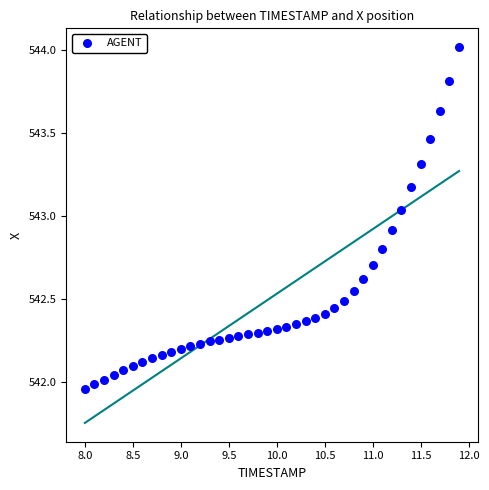

What is the range of Y values (max minus min)?

2.1